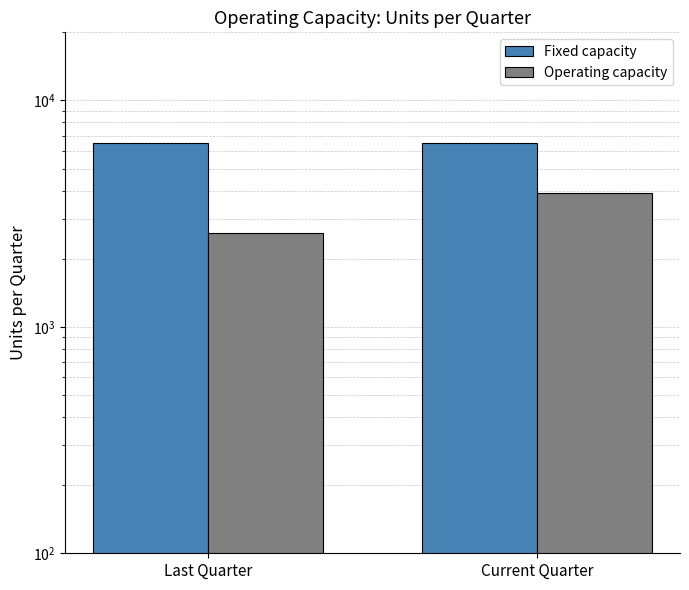

How many bars are there in total?

4